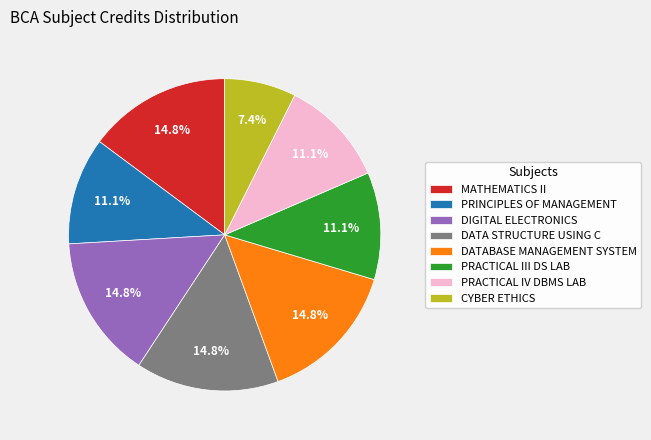

Is DIGITAL ELECTRONICS the majority of the pie?

No